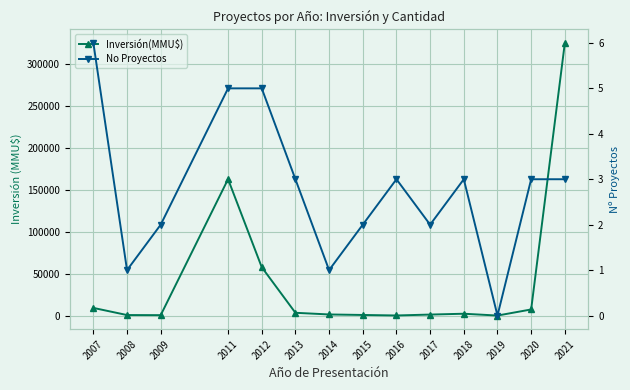

List the series in order of their peak value, lowest first.

No Proyectos, Inversión(MMU$)